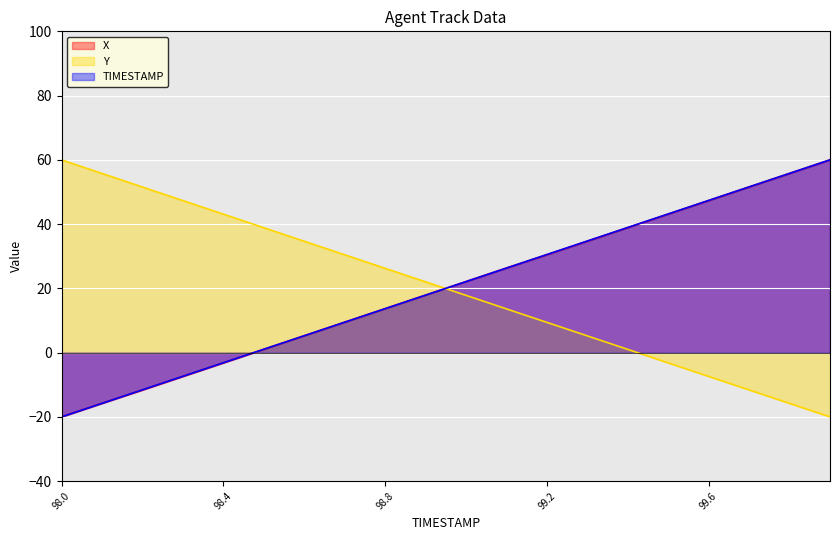

Which series has the widest spread of values?

X